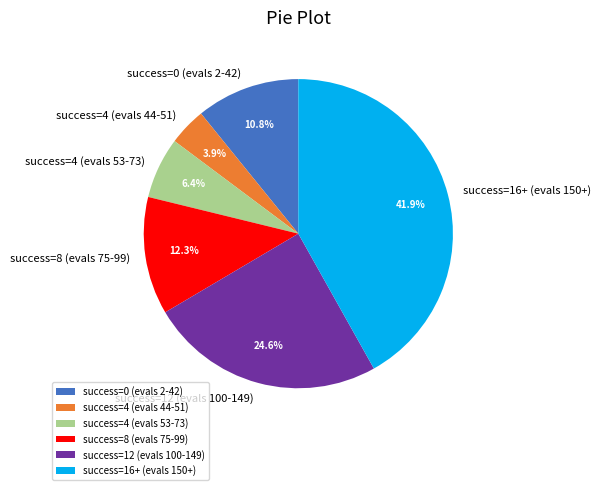

What is the total percentage of success=8 (evals 75-99) and success=4 (evals 53-73)?

18.7%